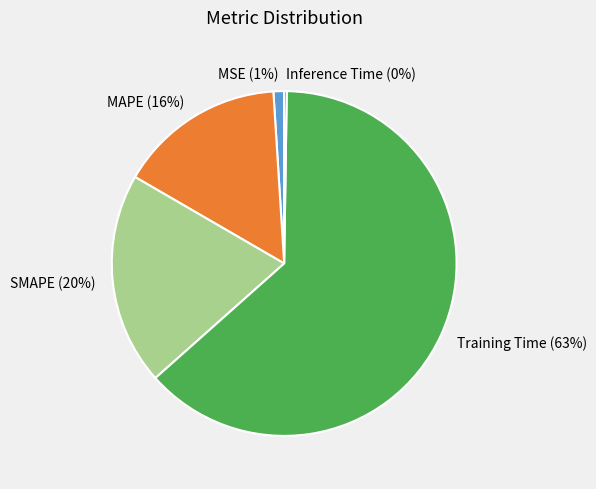

What is the majority slice?

Training Time